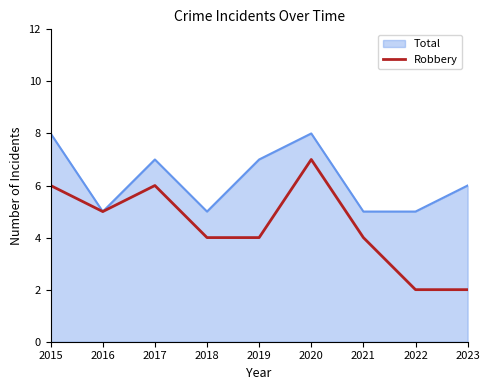

Which series has the widest spread of values?

Robbery